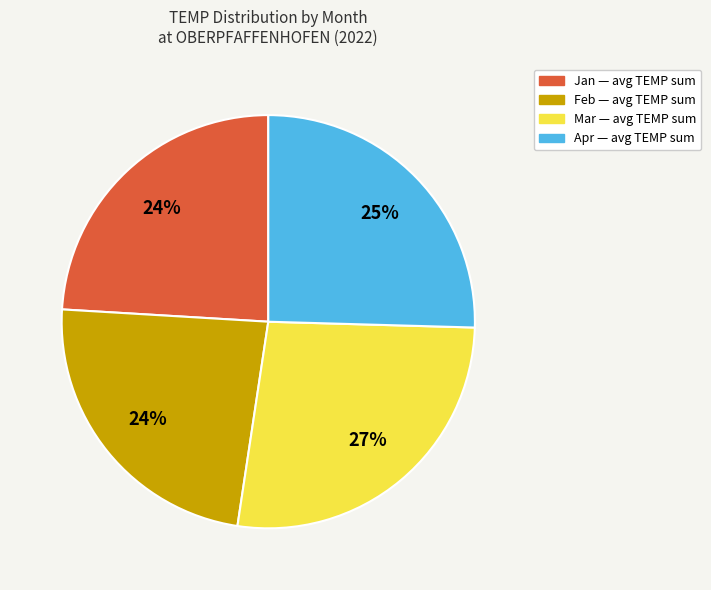

Is there any slice that represents more than half of the pie?

No